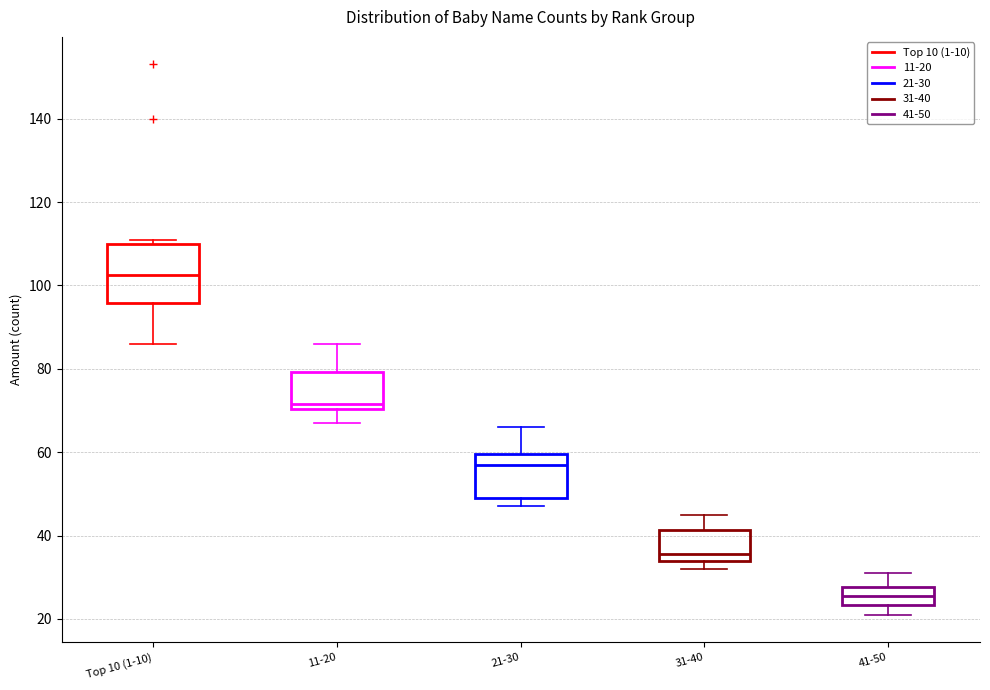

Where is the upper edge of the box for 41-50 on the y-axis? The values are not printed on the chart, so give them approximately, as read against the axis.

28